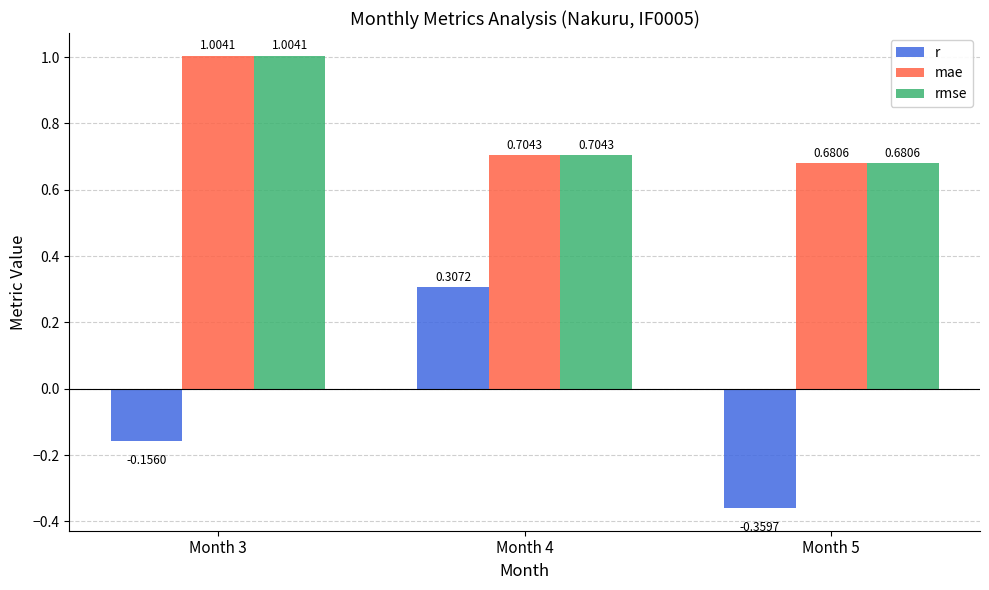

What is the average value of the mae series?

0.8